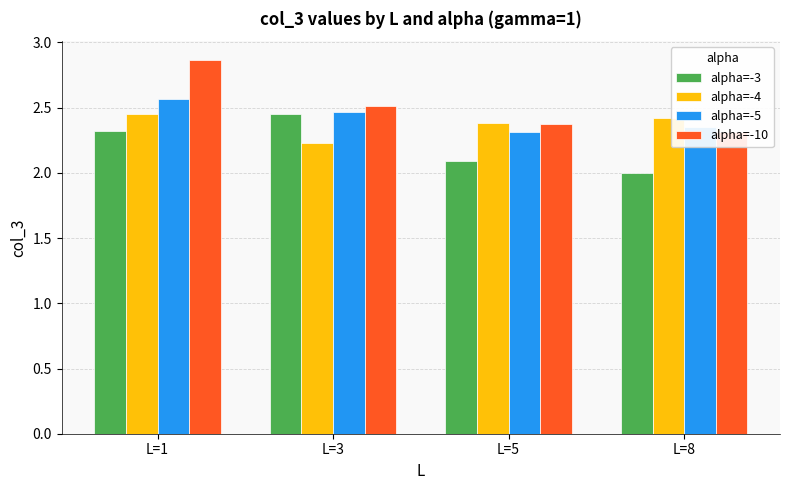

Which series changed the most between L=5 and L=8?

alpha=-3